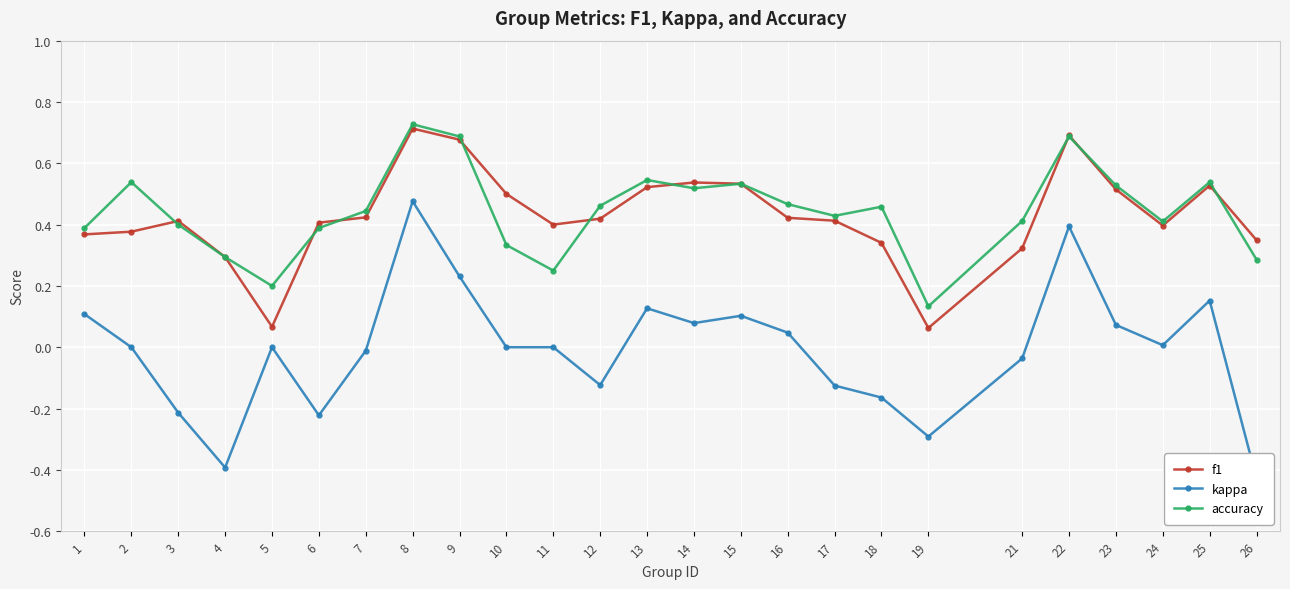

What is the difference between the second highest and second lowest values in the f1 series?

0.6